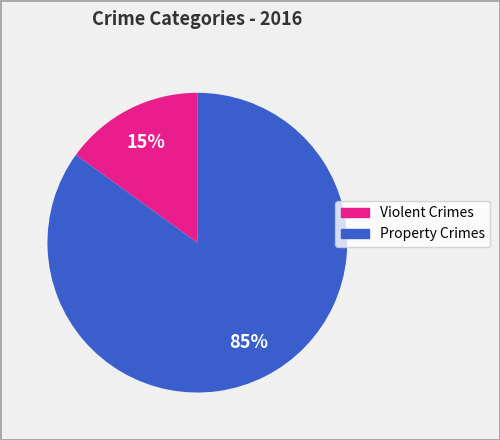

Is there a majority slice in this chart?

Yes